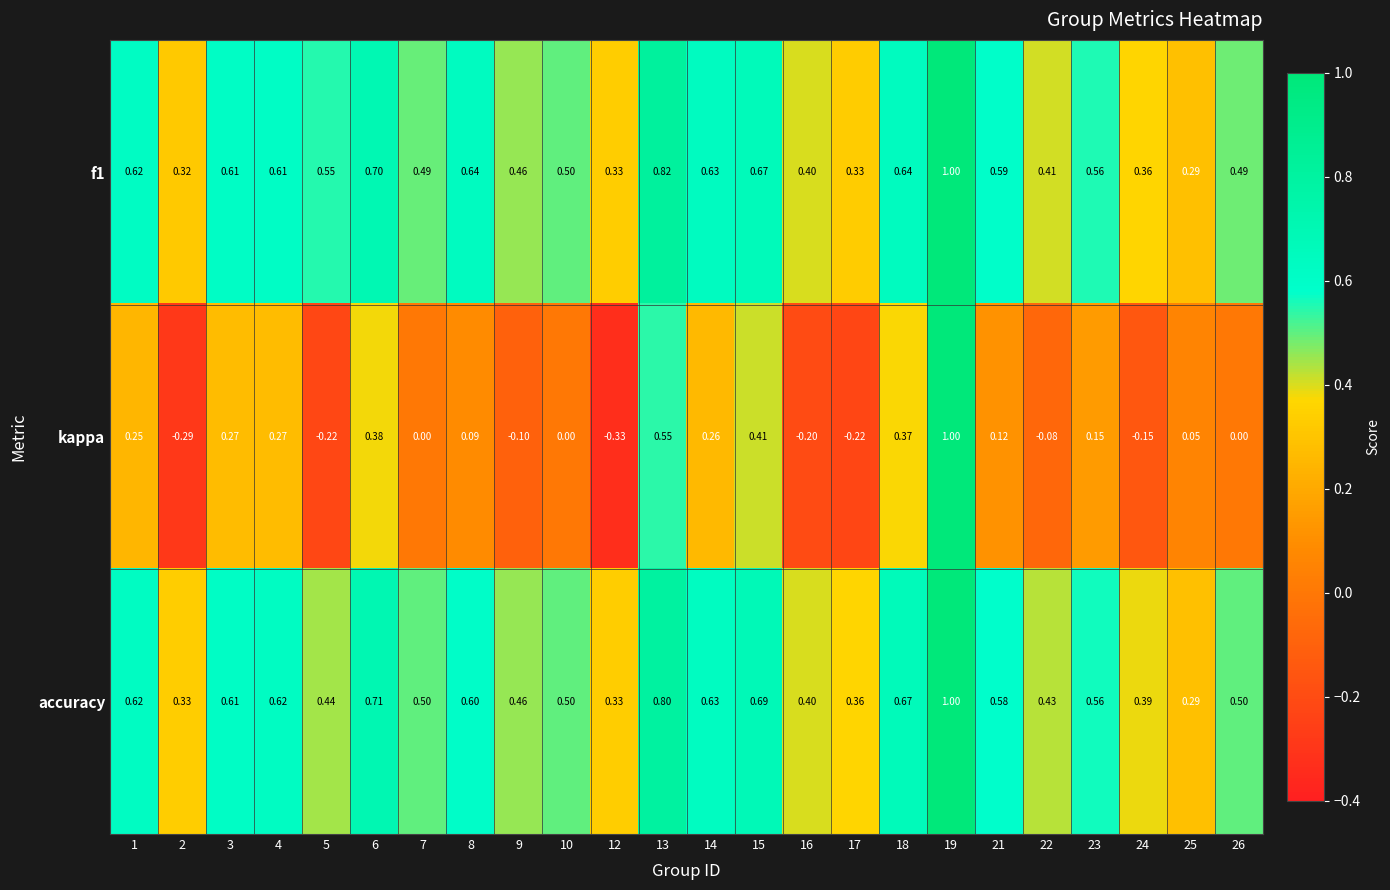

Is the value of f1 at 18 greater than the value of accuracy at 10?

Yes